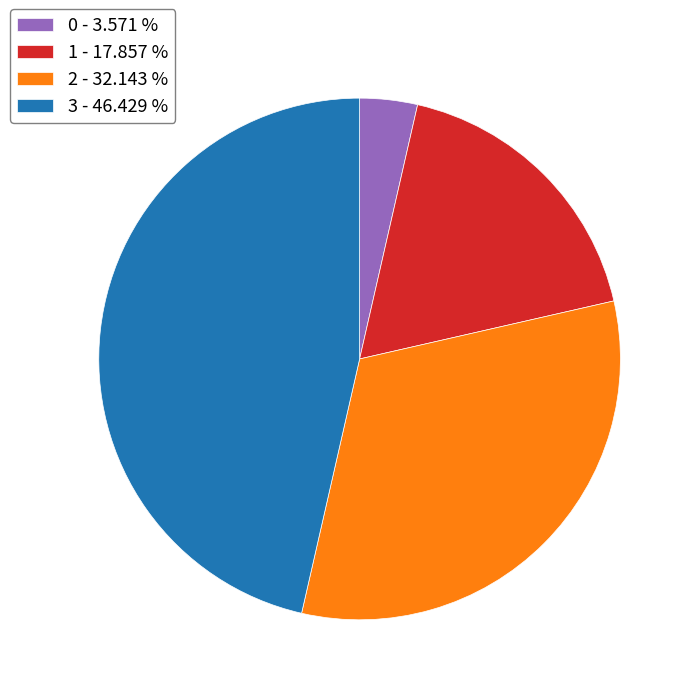

Combined, do 0 - 3.571 % and 1 - 17.857 % account for over 50%?

No